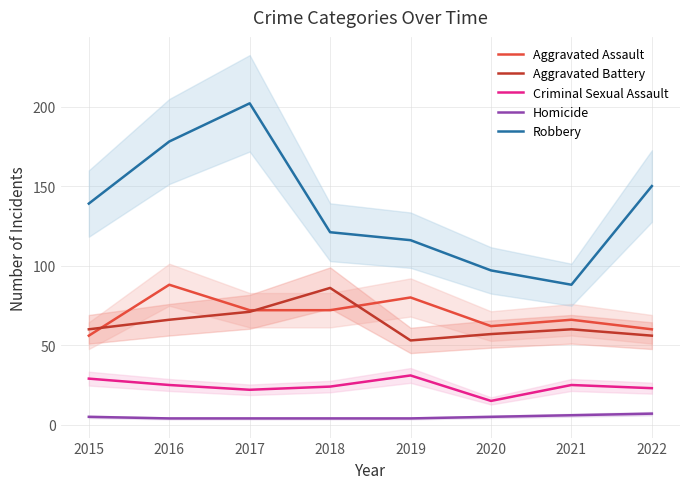

At 2021, list the series in order from largest to smallest.

Robbery, Aggravated Assault, Aggravated Battery, Criminal Sexual Assault, Homicide